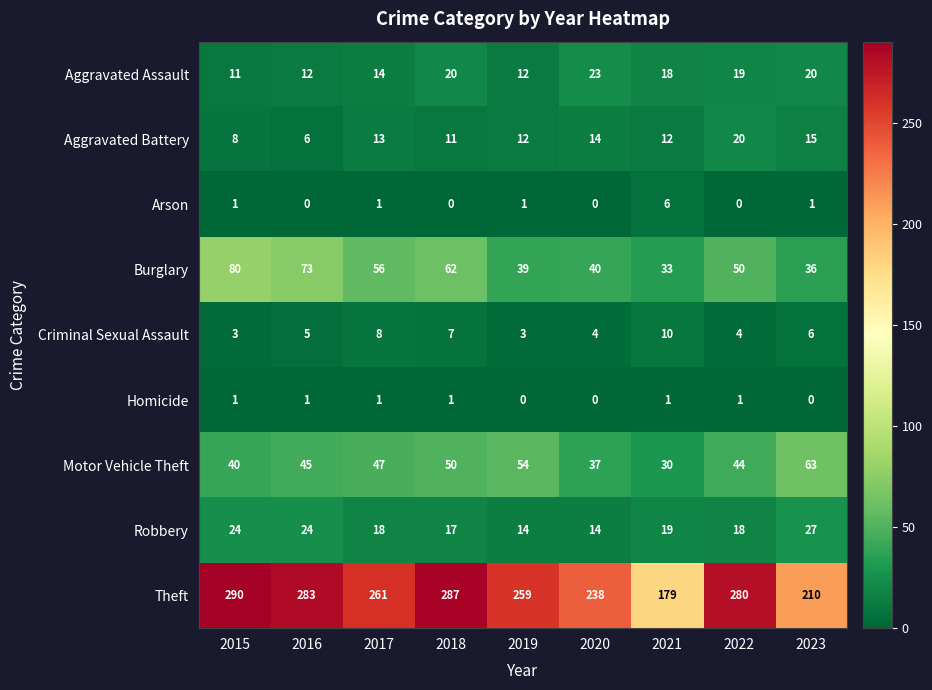

Rank the series by their maximum value, from lowest to highest.

Homicide, Arson, Criminal Sexual Assault, Aggravated Battery, Aggravated Assault, Robbery, Motor Vehicle Theft, Burglary, Theft